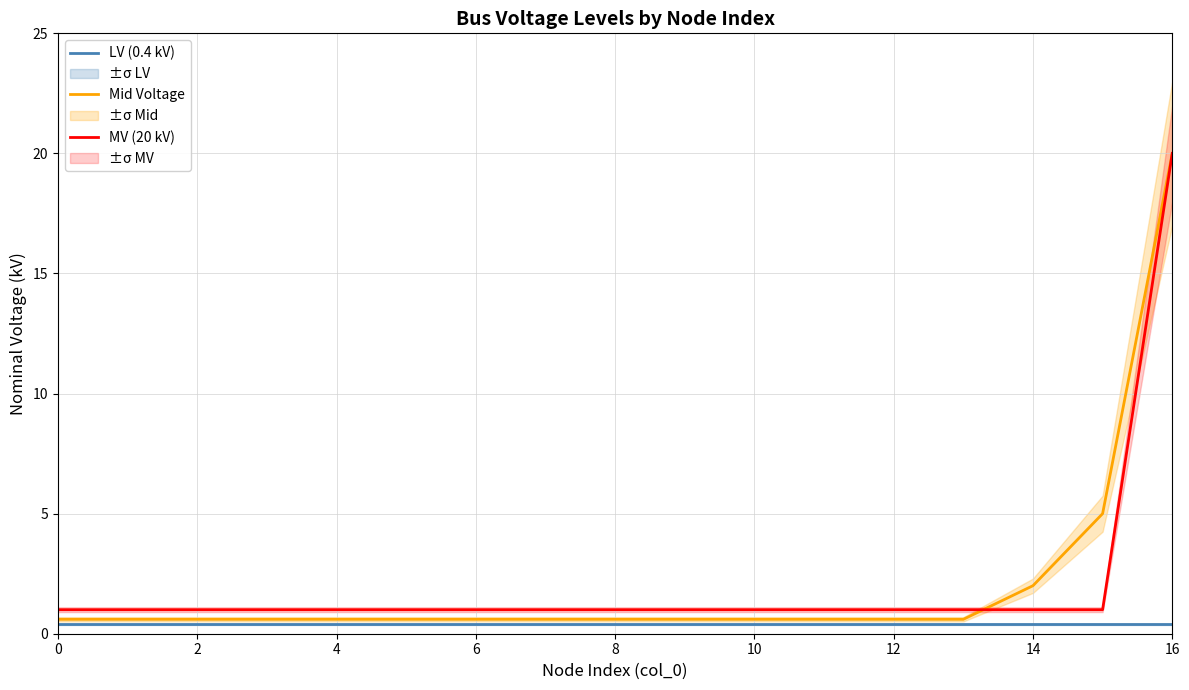

What is the label of the 10th point from the left?

9